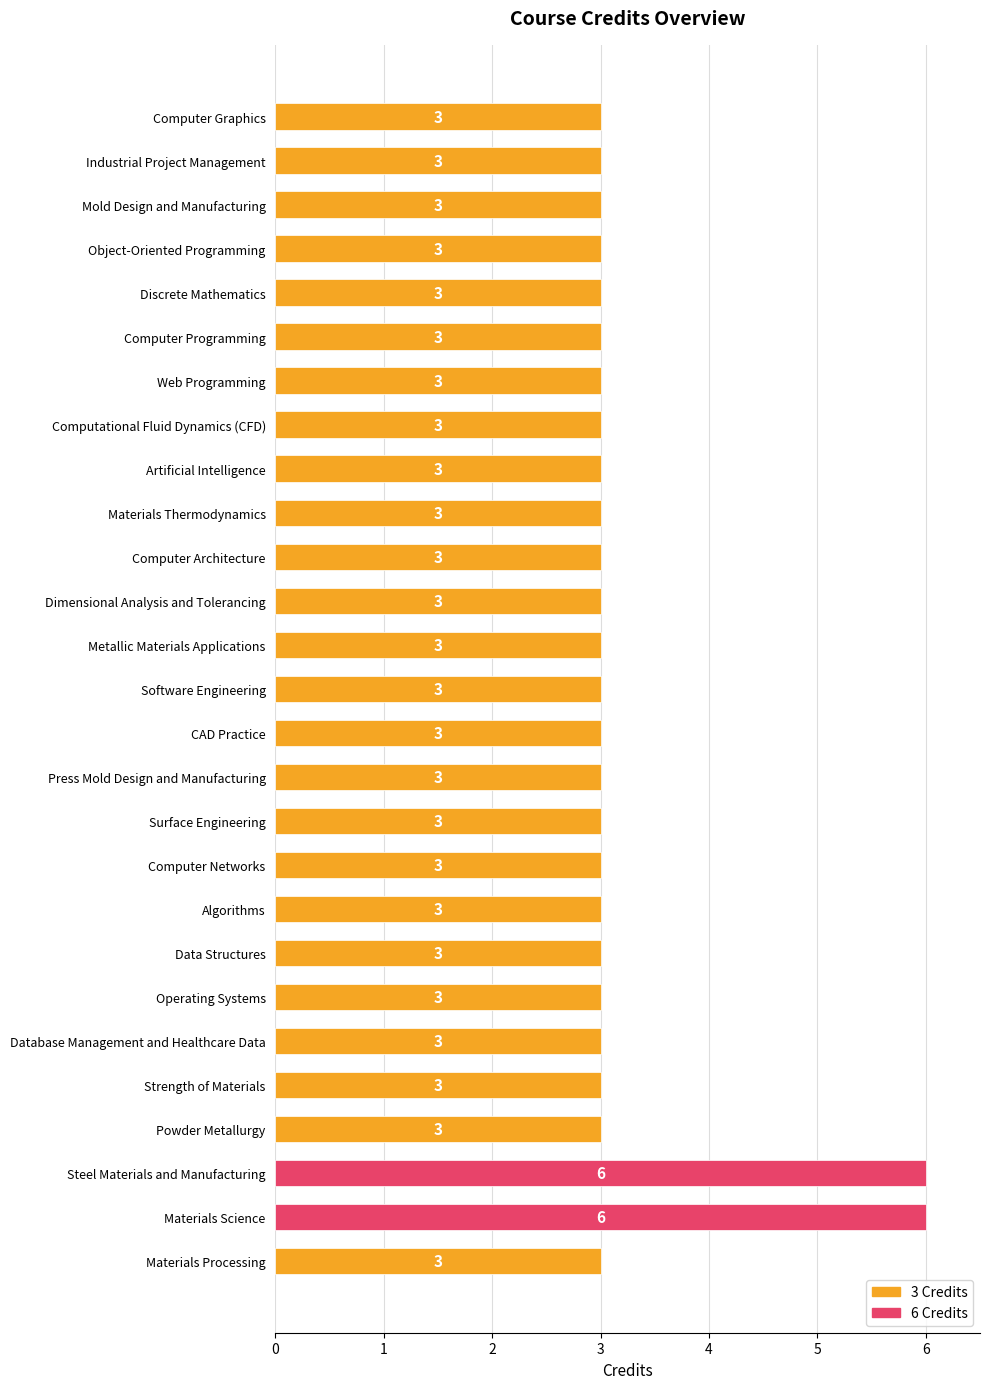

How many values are between 3 and 4?

25